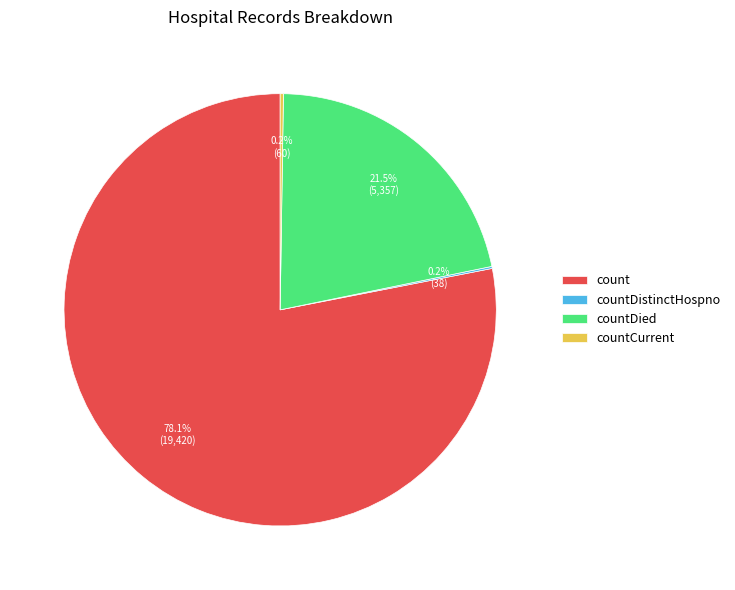

Which has a higher value, count or countDied?

count